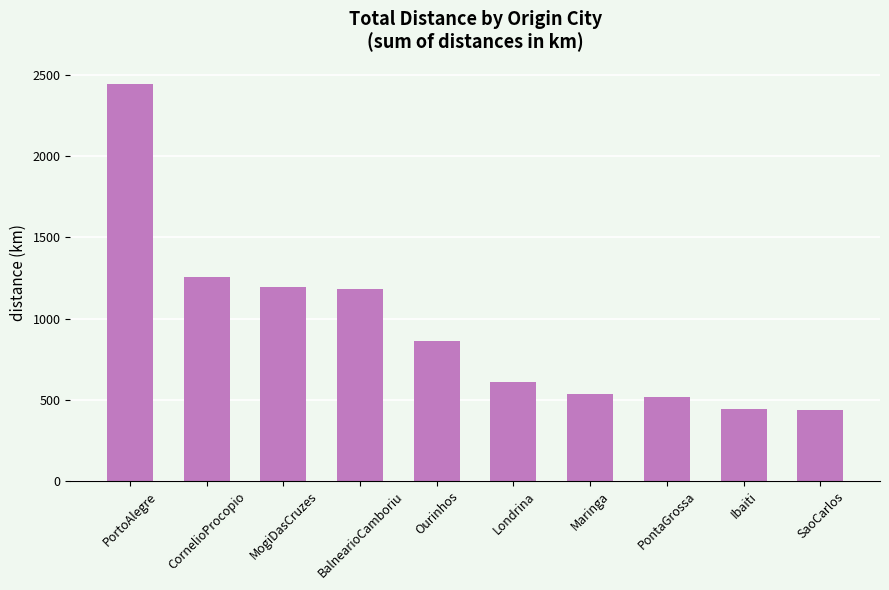

Where is the data nearest to the value 1441?

CornelioProcopio